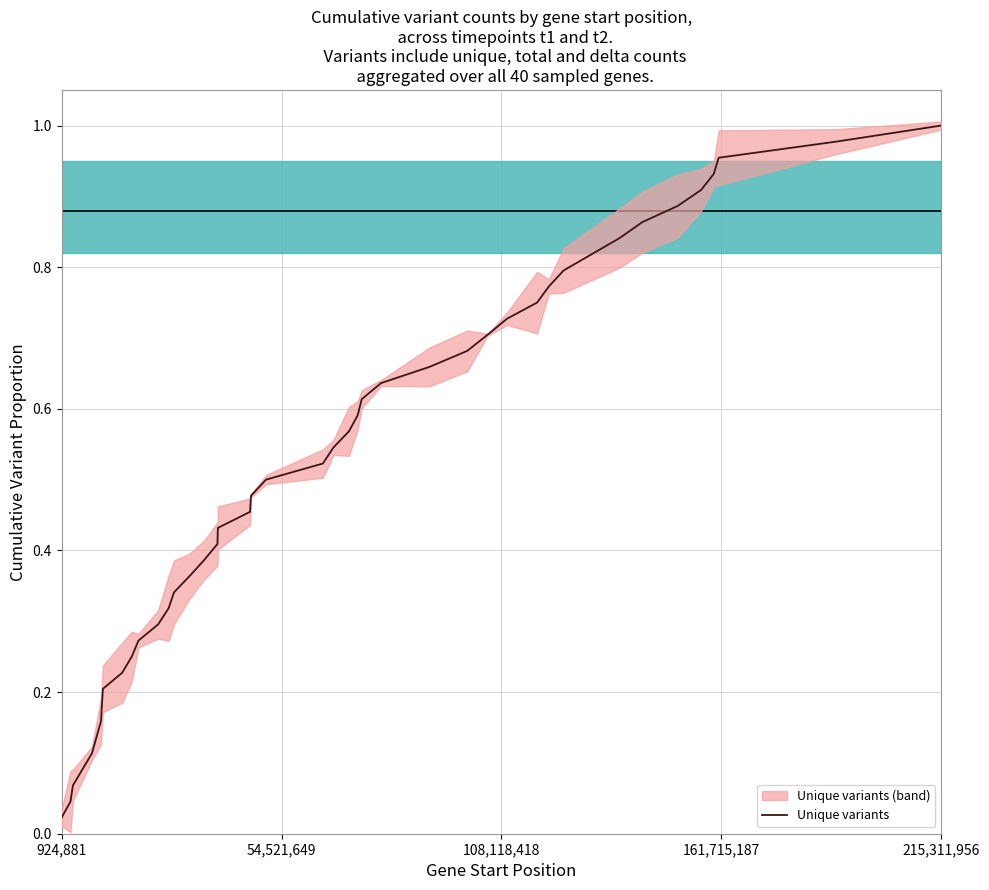

Reading right to left, extract all data points from this chart.

1.0	1.0	1.0	0.9	0.9	0.9	0.9	0.8	0.8	0.8	0.7	0.7	0.7	0.7	0.7	0.6	0.6	0.6	0.6	0.5	0.5	0.5	0.5	0.5	0.4	0.4	0.4	0.4	0.3	0.3	0.3	0.3	0.2	0.2	0.2	0.2	0.1	0.1	0.0	0.0